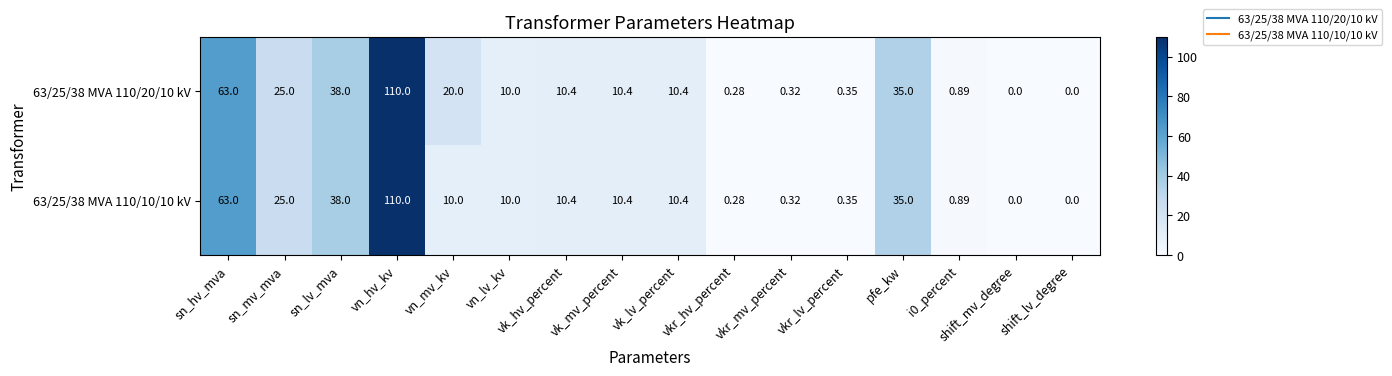

Where is 63/25/38 MVA 110/10/10 kV nearest to the value 55?

sn_hv_mva